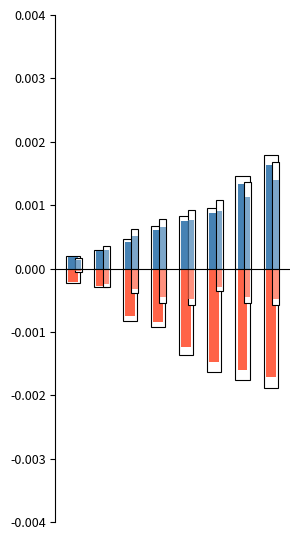

The Positive series shows 0.0 at 4. True or false?

False